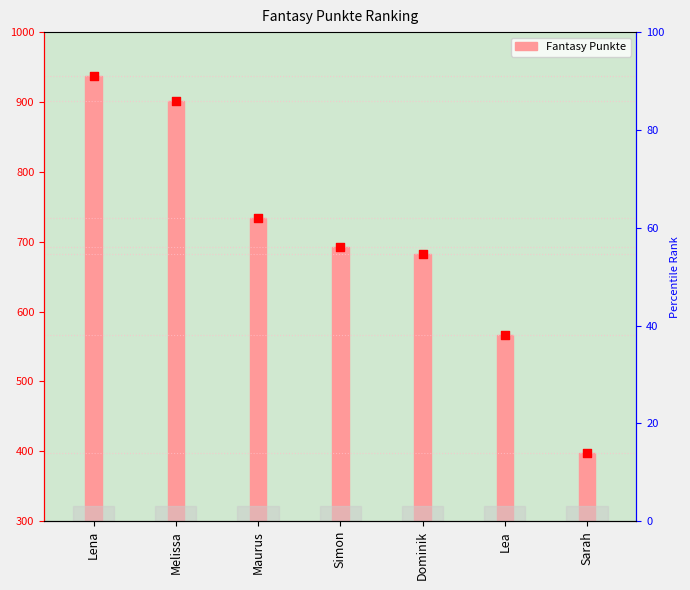

What is the change in value from Maurus to Simon?

-42